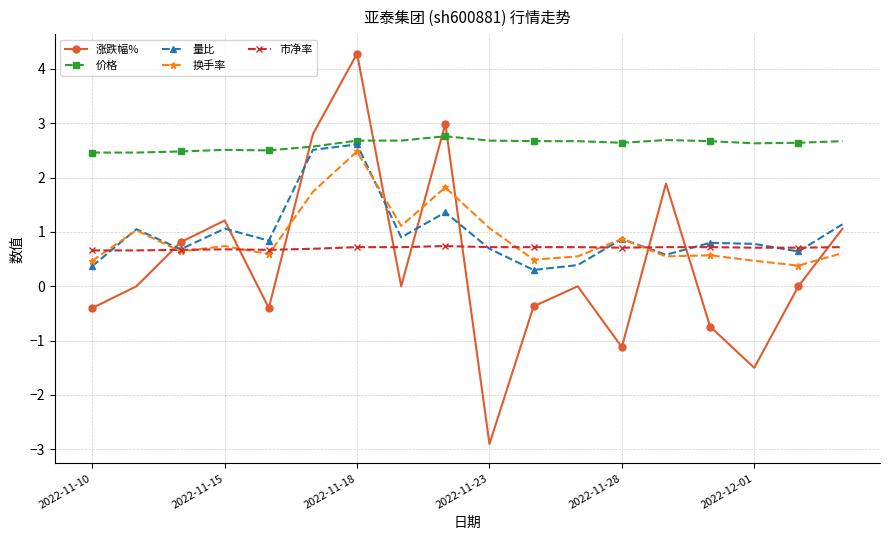

What is the value of the 价格 point at the 14th from the left?

2.7